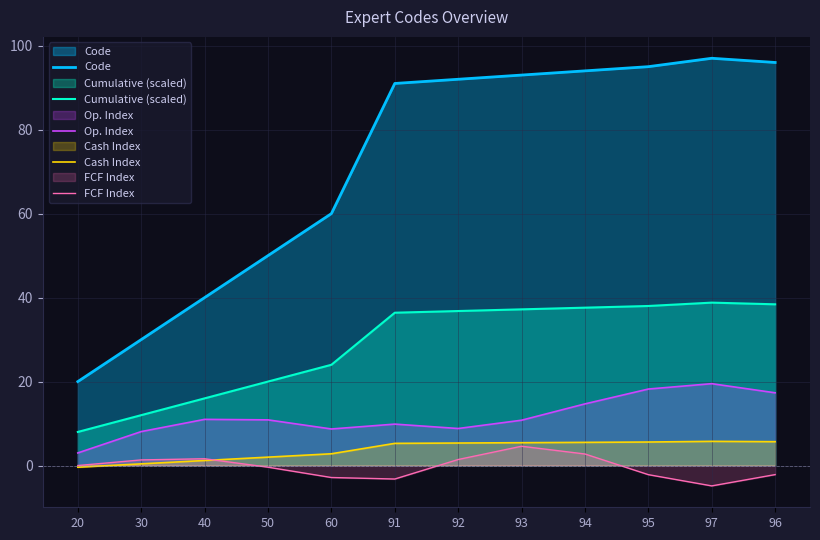

Which series has the largest range (max minus min)?

Code